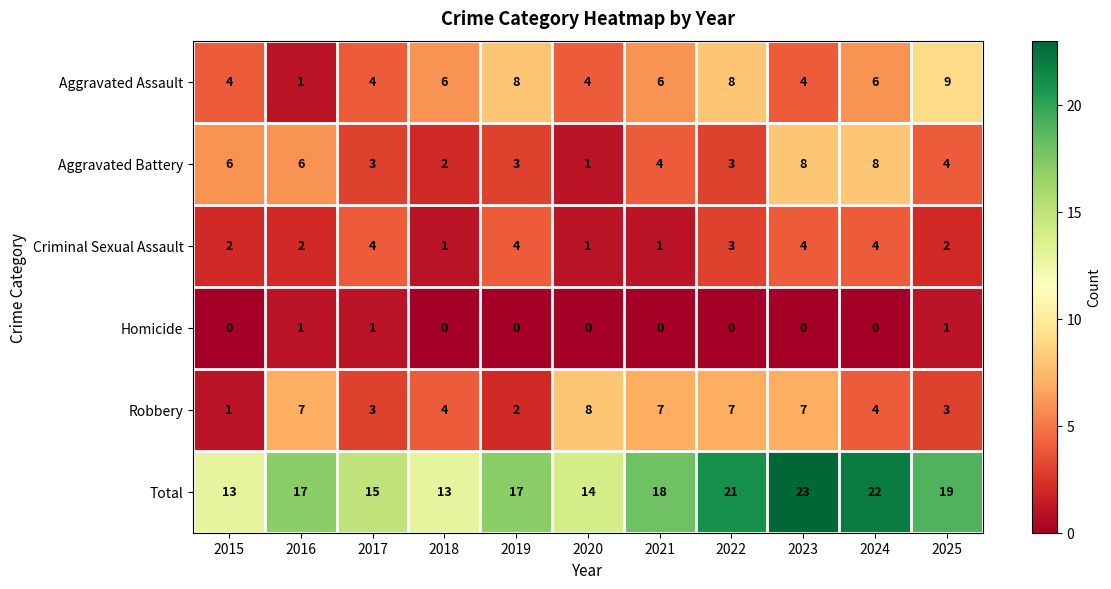

True or false: Homicide has a value of 1 at 2015.

False